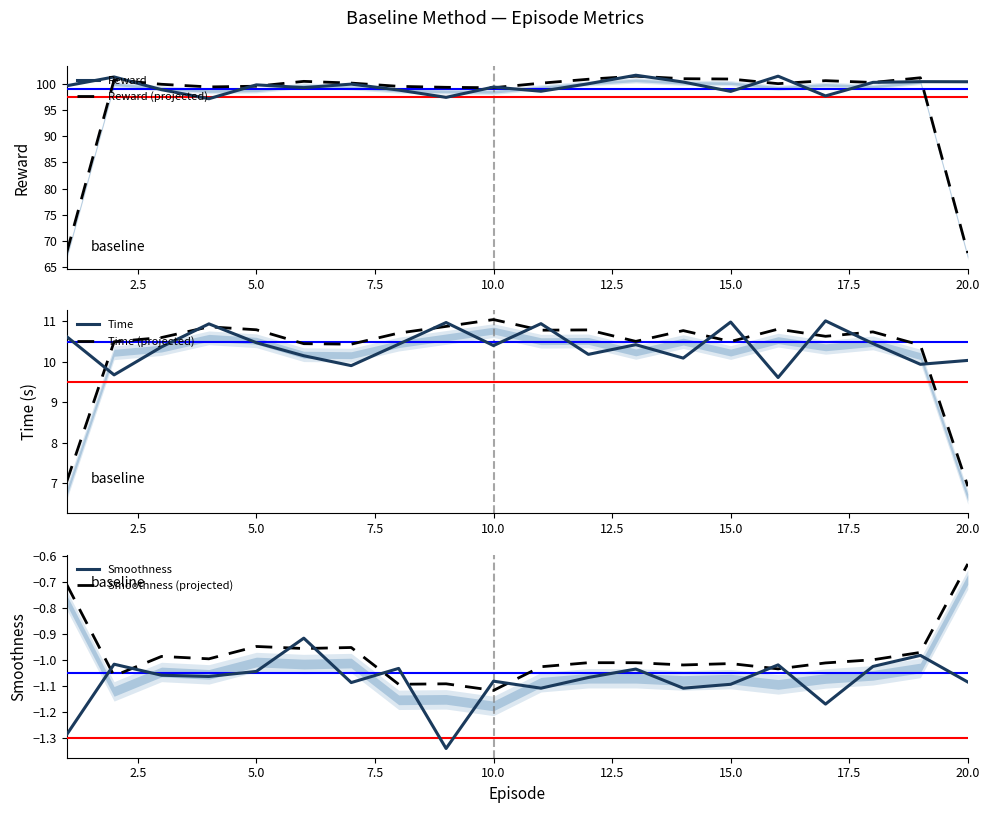

What is the minimum value for Reward (projected)?

67.7